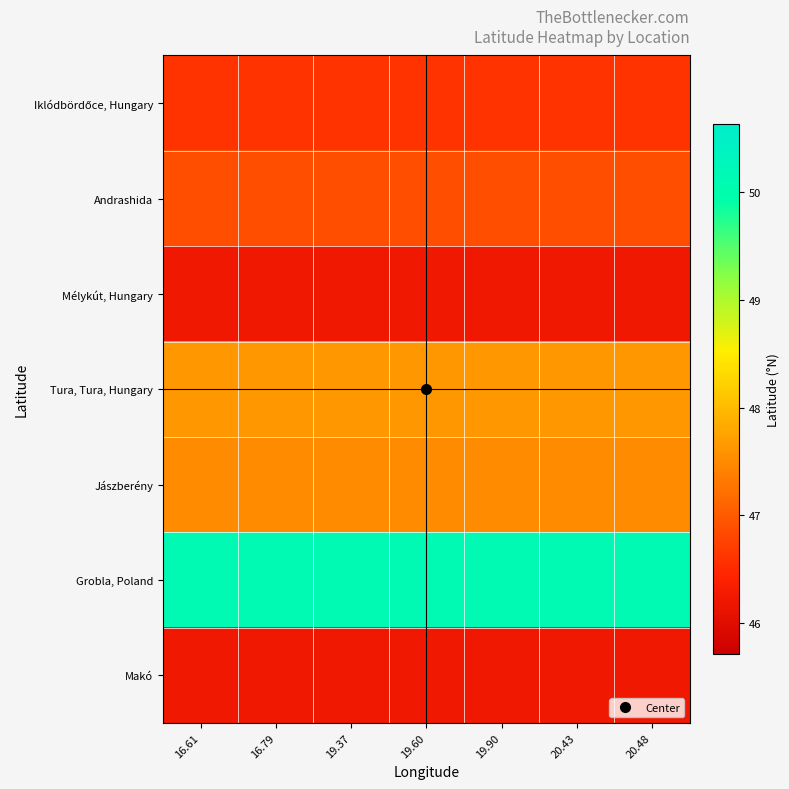

Rank the series at 19.90 from lowest to highest value.

Mélykút, Hungary, Makó, Iklódbördőce, Hungary, Andrashida, Jászberény, Tura, Tura, Hungary, Grobla, Poland